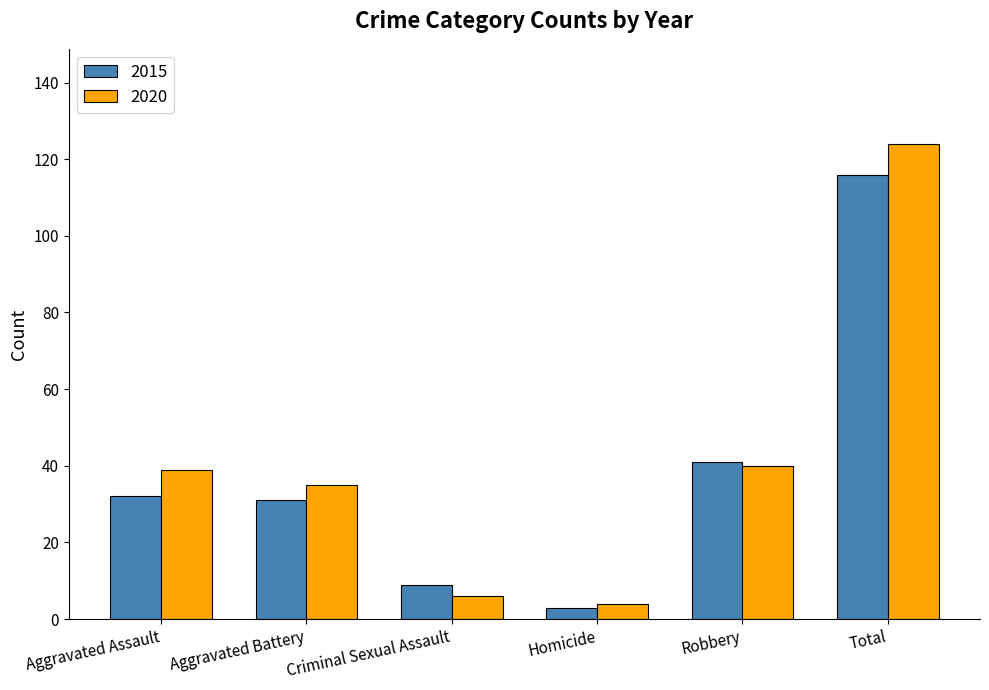

Read the 2015 value at Aggravated Assault.

32